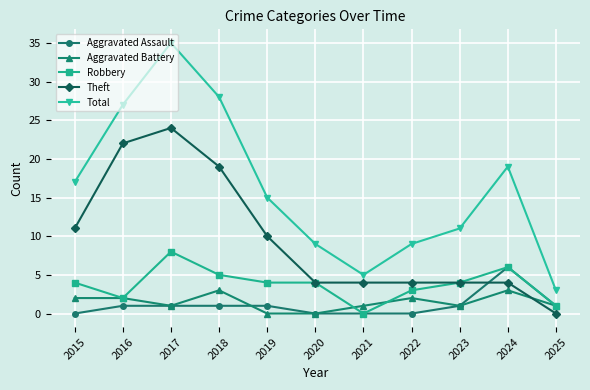

What is the sum of the Aggravated Assault values at 2024 and 2016?

7